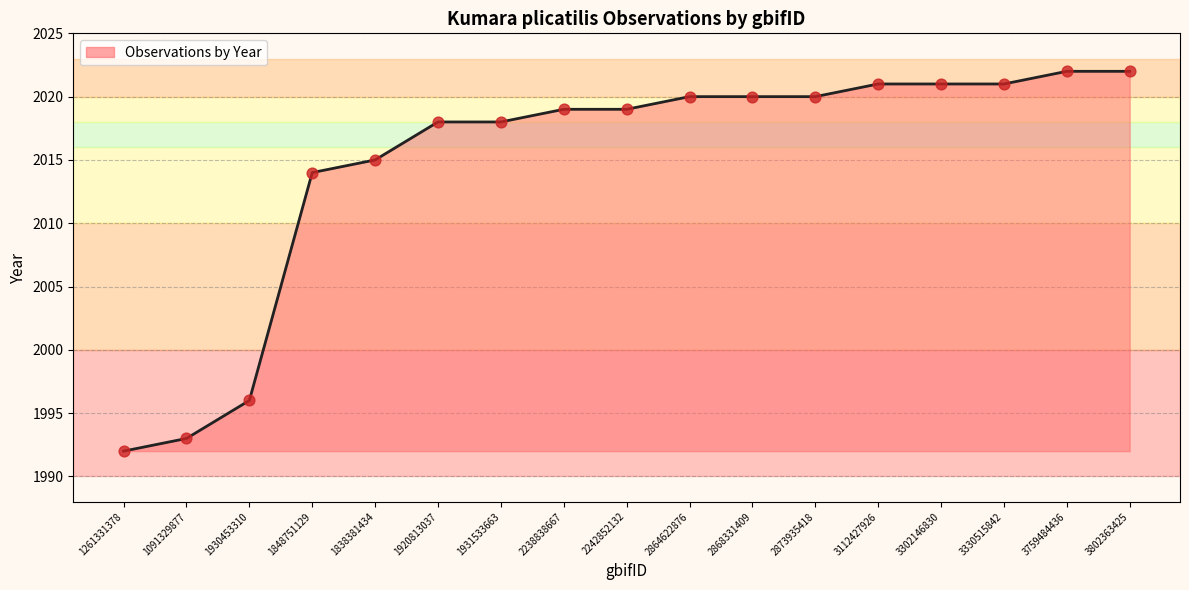

What is the ratio of the value at 3330515842 to the value at 1838381434?

1.0